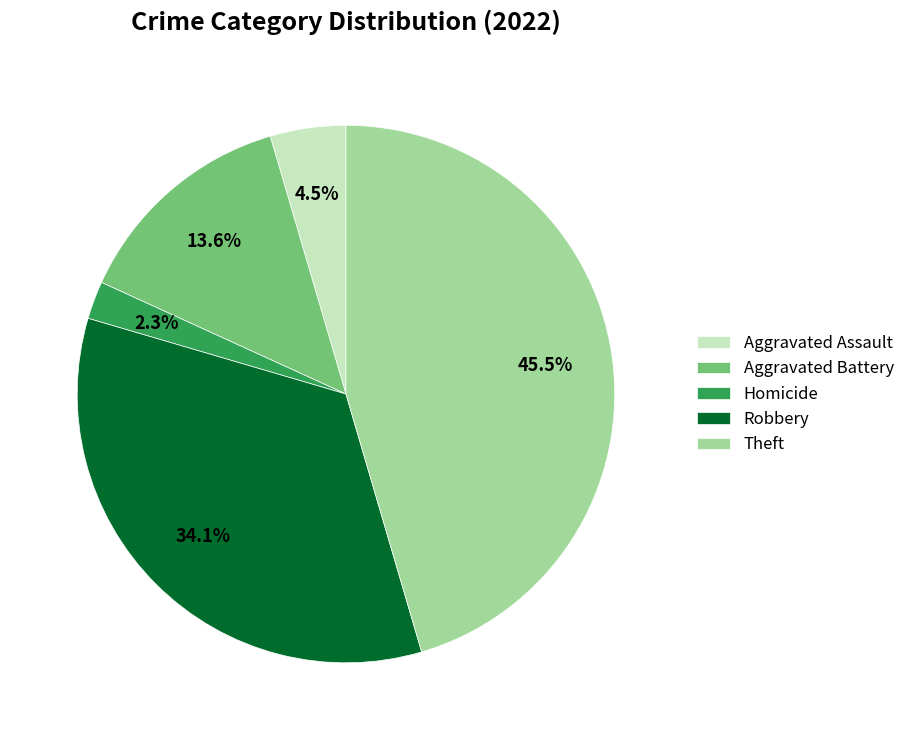

Which has a higher value, Robbery or Homicide?

Robbery